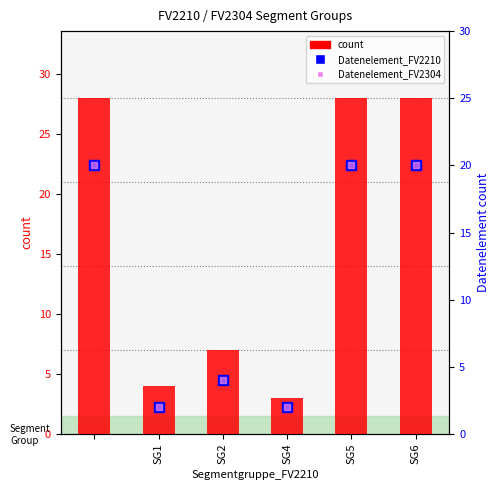

What are all the series names shown in the legend?

count, Datenelement_FV2210, Datenelement_FV2304